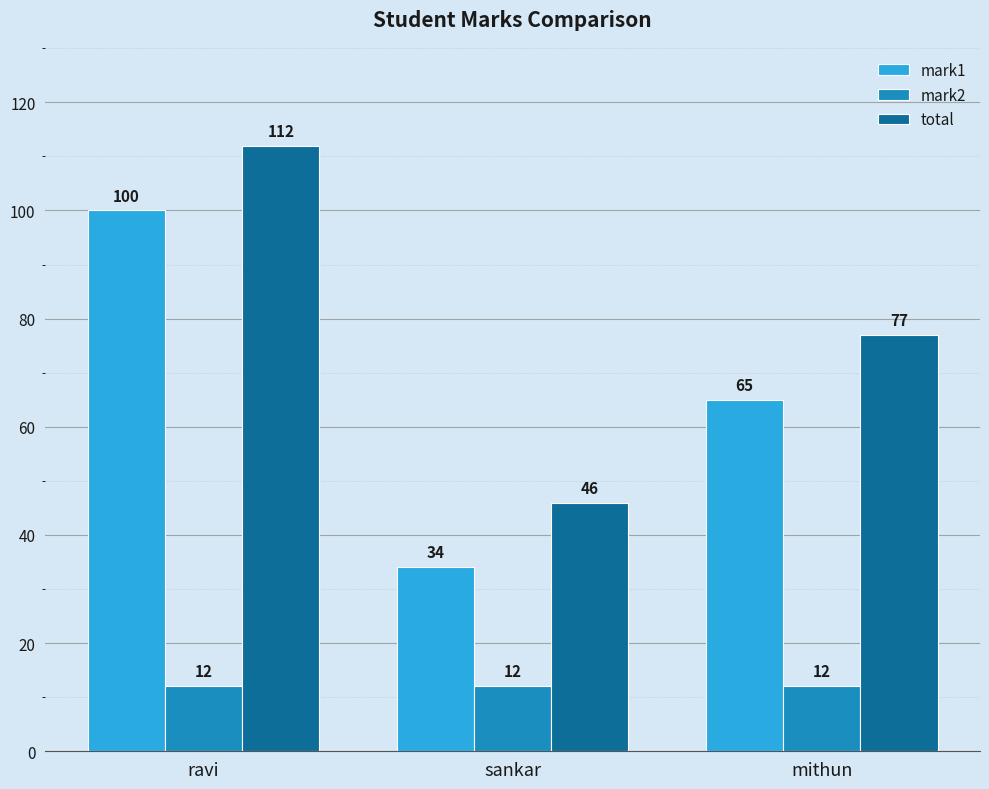

How many bars are there in each group?

3